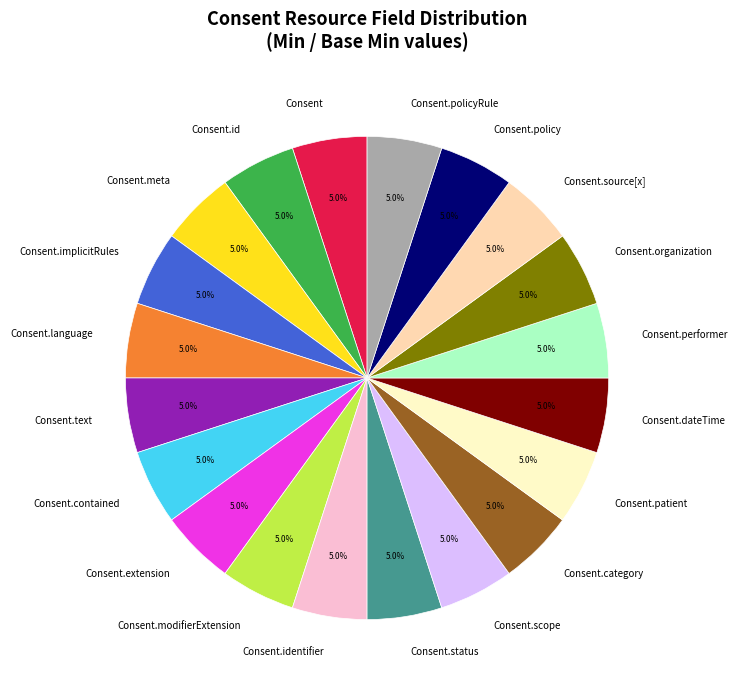

How many slices are in this pie chart?

20